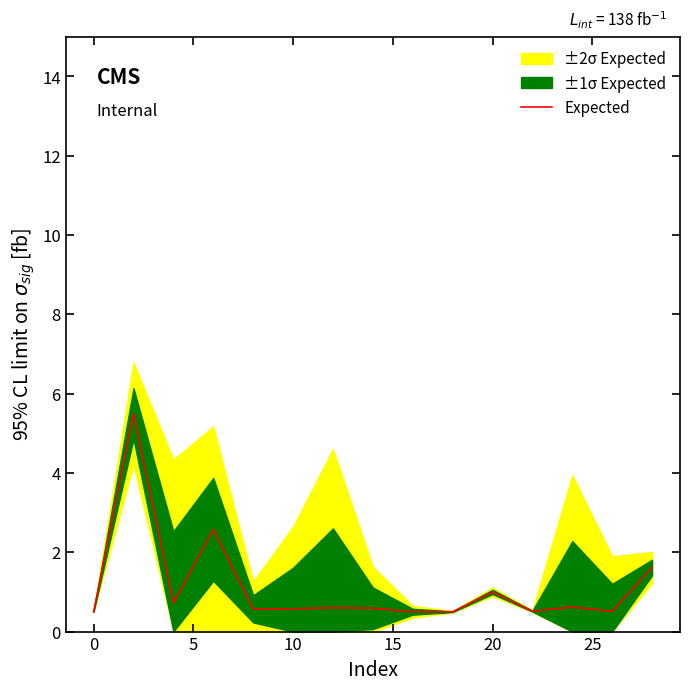

The value of Expected at 0 is 0.5. True or false?

True